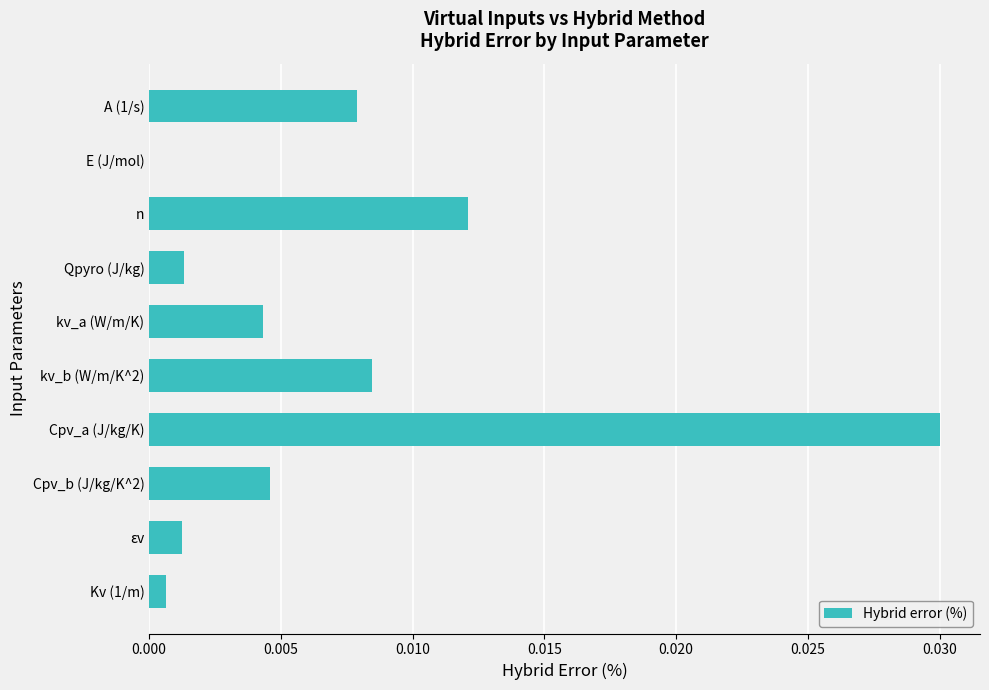

The chart shows a value of 0.0 at kv_b (W/m/K^2). True or false?

True